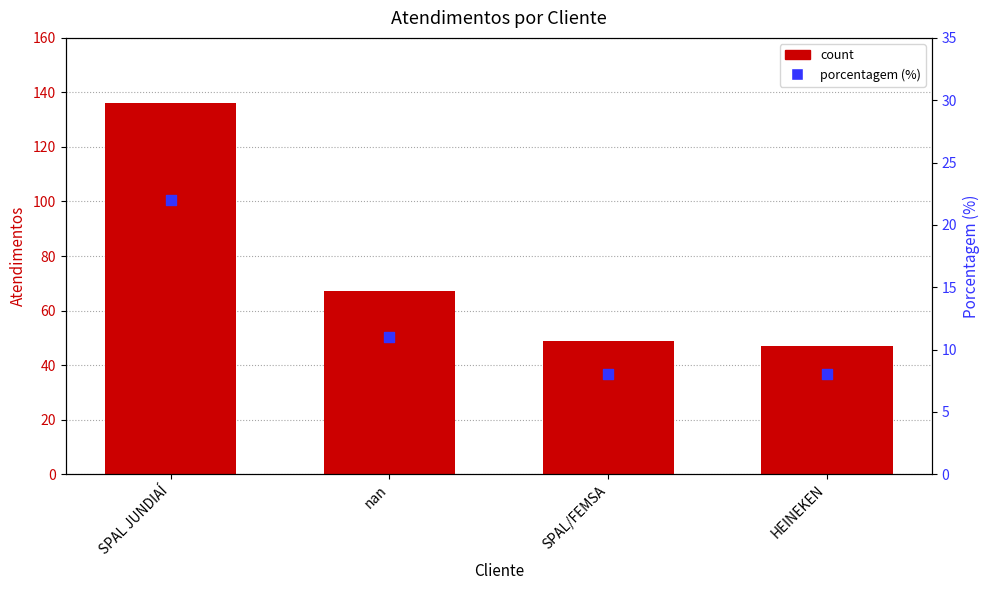

What are all the series names shown in the legend?

count, porcentagem (%)